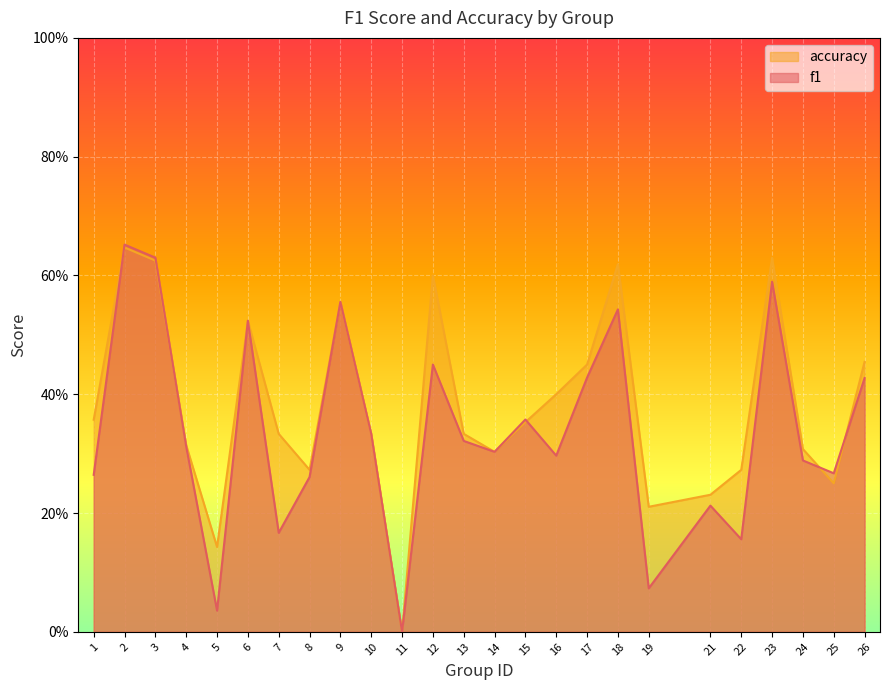

True or false: f1 has more than 0 interior local peaks.

True